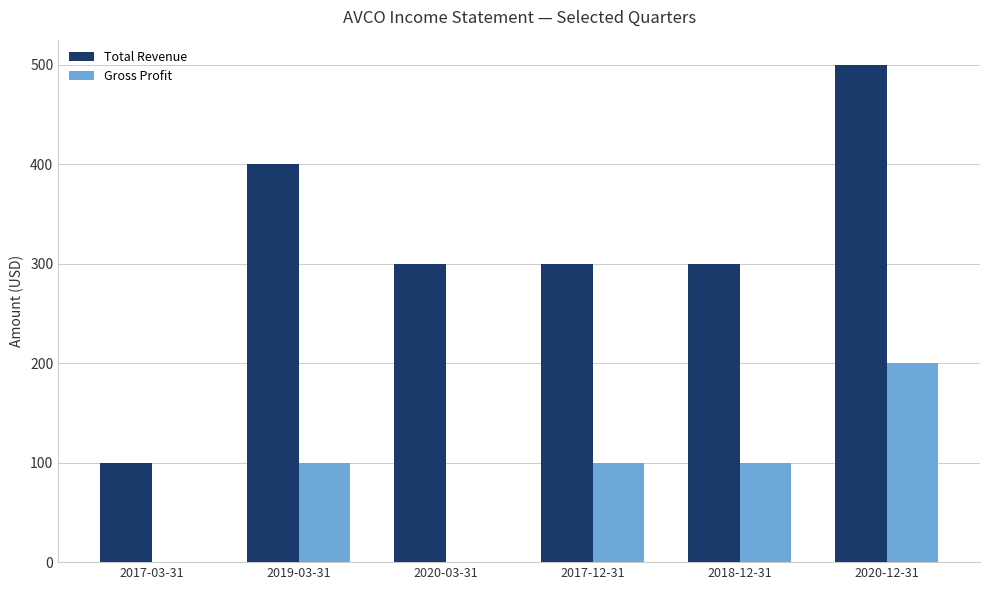

Is it true that Gross Profit equals 0 at 2020-03-31?

True